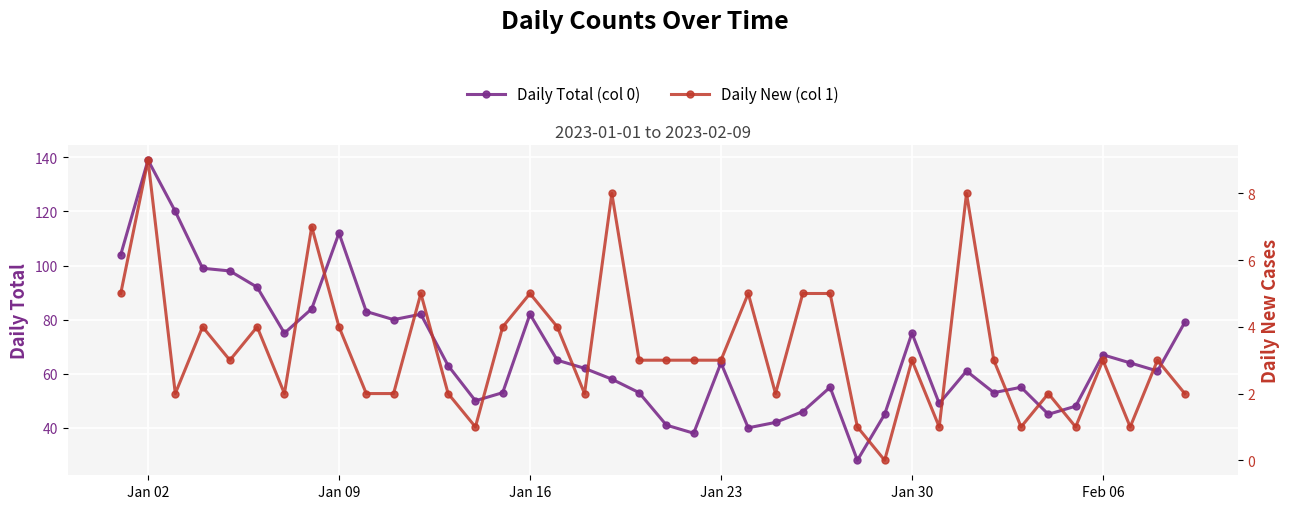

How many lines are shown in the chart?

2